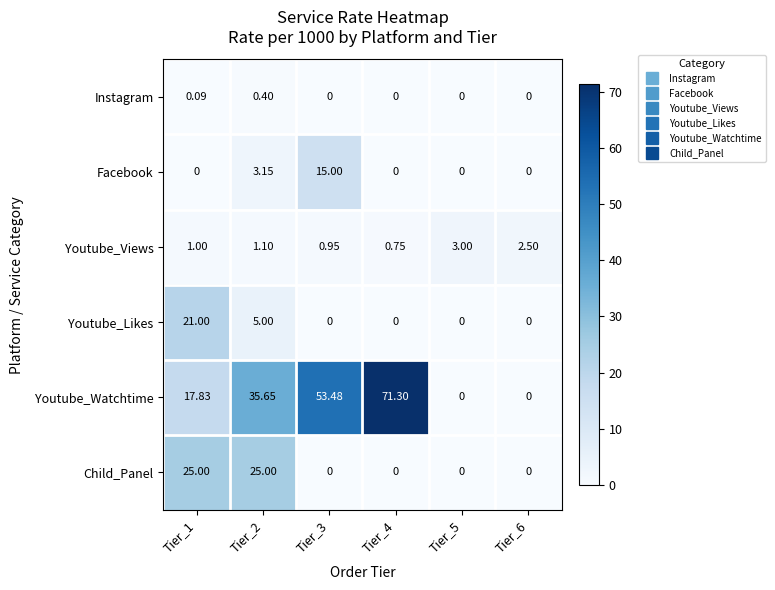

Rank the series at Tier_1 from lowest to highest value.

Facebook, Instagram, Youtube_Views, Youtube_Watchtime, Youtube_Likes, Child_Panel